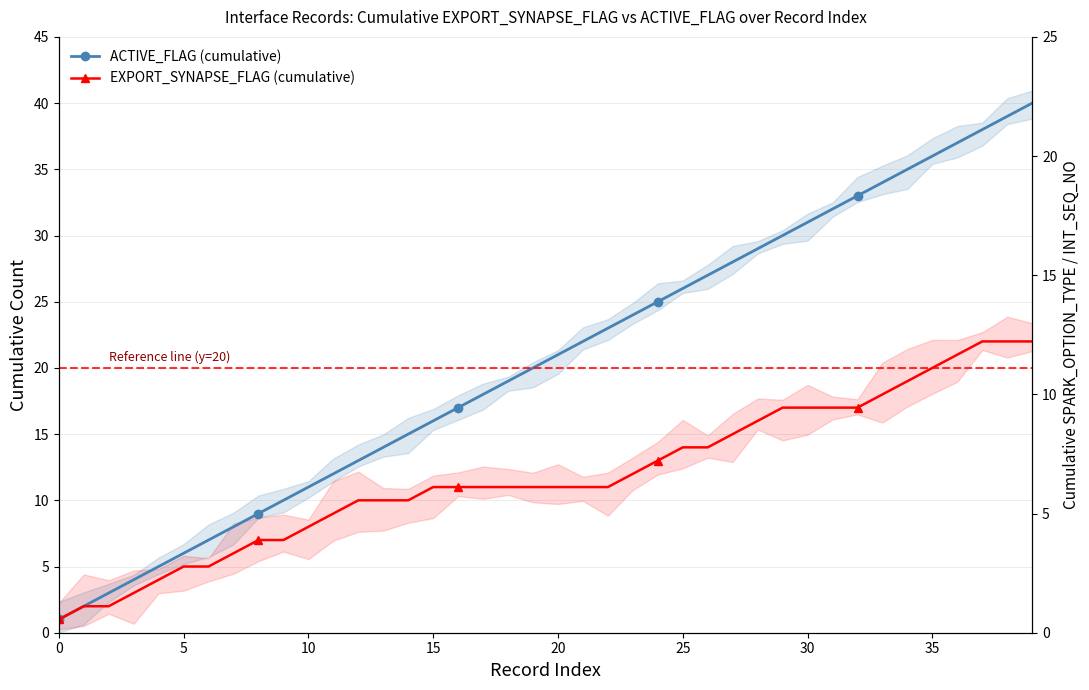

What is the difference between the highest and lowest values at 26?

13